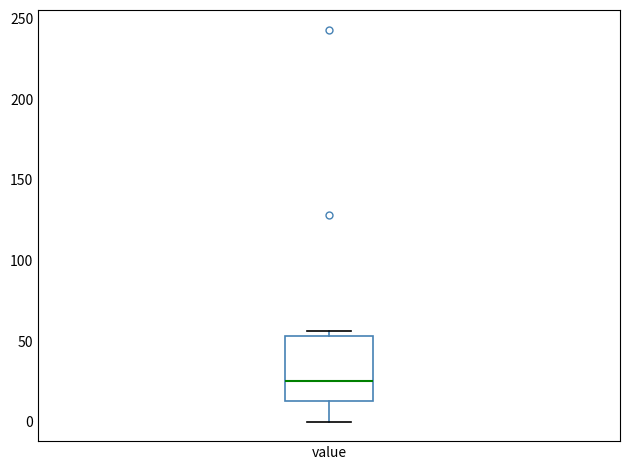

Transcribe this box plot: give where the median line is, the range the box spans, and where the two whiskers end, as read against the y-axis. The values are not printed on the chart, so give them approximately, as read against the axis.

median 25, box 15 to 55, whiskers 0 to 55 (just above the box's upper edge)